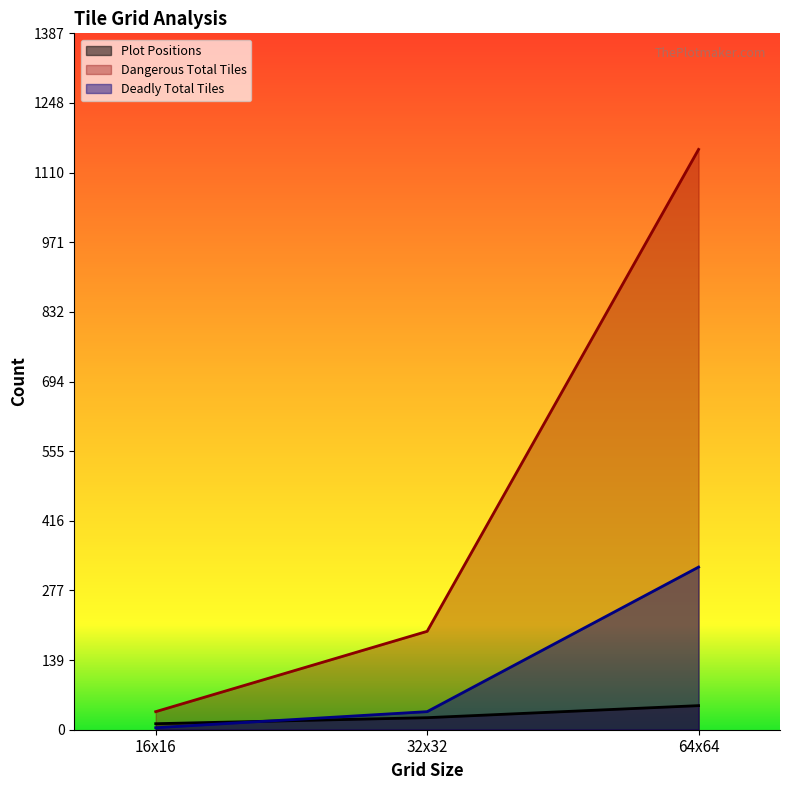

What is the label of the 3rd point from the left?

64x64